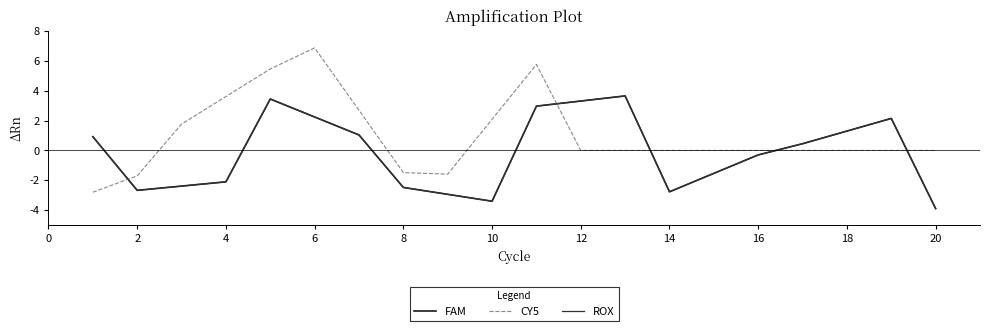

Is this an area chart (filled region under the line)?

No